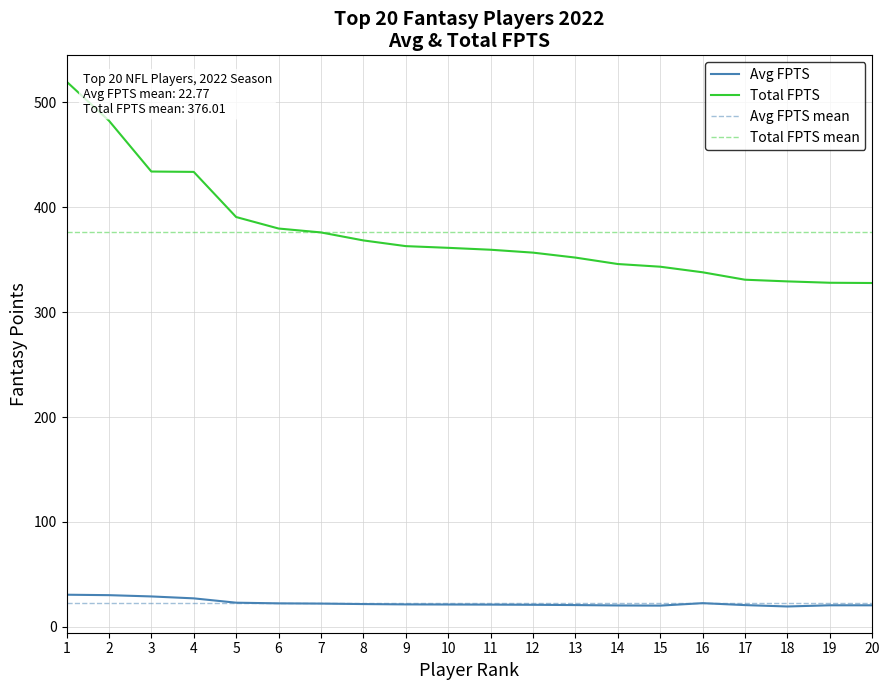

How many interior local peaks does the Avg FPTS series have?

2